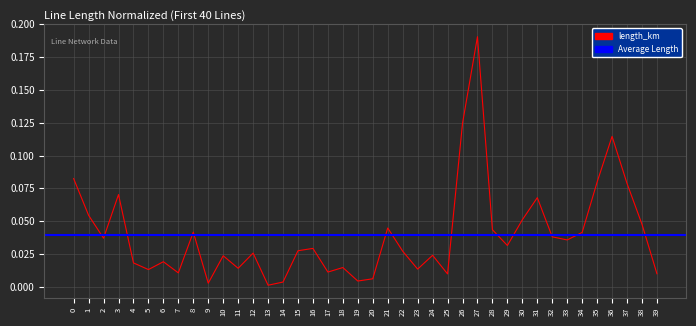

Reading left to right, what are all the values shown in this chart?

0=0.1	1=0.1	2=0.0	3=0.1	4=0.0	5=0.0	6=0.0	7=0.0	8=0.0	9=0.0	10=0.0	11=0.0	12=0.0	13=0.0	14=0.0	15=0.0	16=0.0	17=0.0	18=0.0	19=0.0	20=0.0	21=0.0	22=0.0	23=0.0	24=0.0	25=0.0	26=0.1	27=0.2	28=0.0	29=0.0	30=0.1	31=0.1	32=0.0	33=0.0	34=0.0	35=0.1	36=0.1	37=0.1	38=0.0	39=0.0